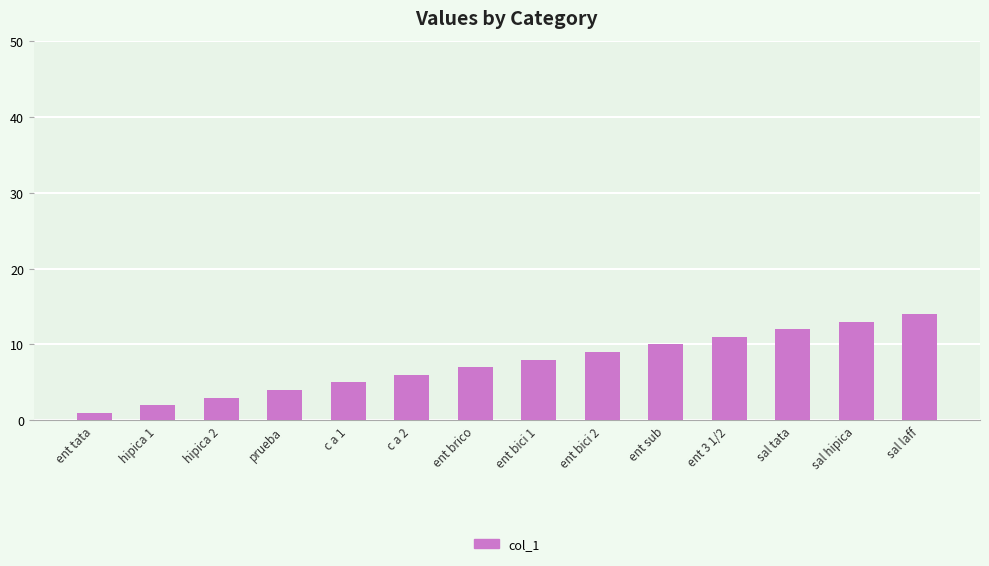

What is the value of the 8th bar from the left?

8